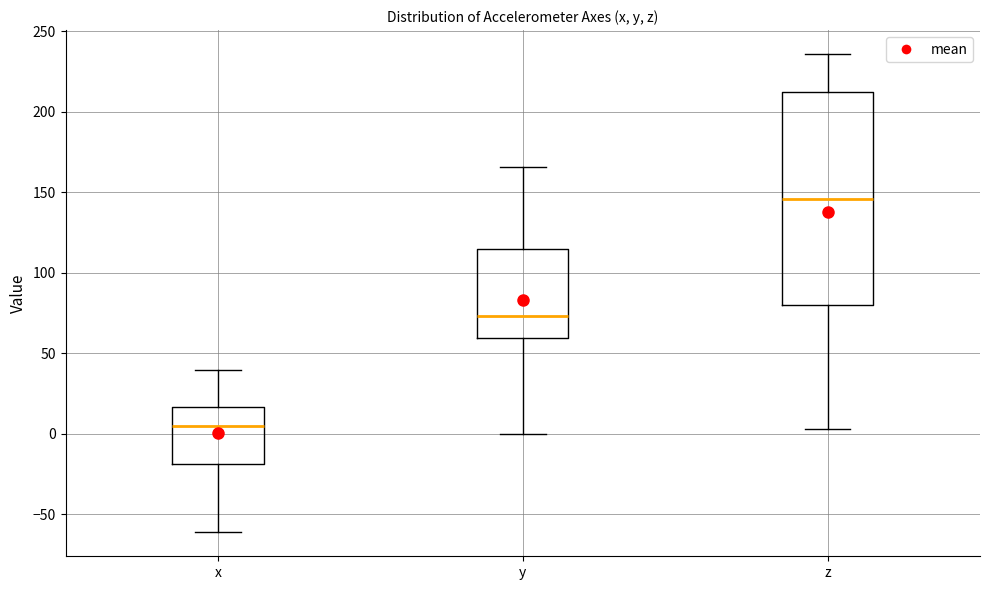

Which box has the lowest median line?

x